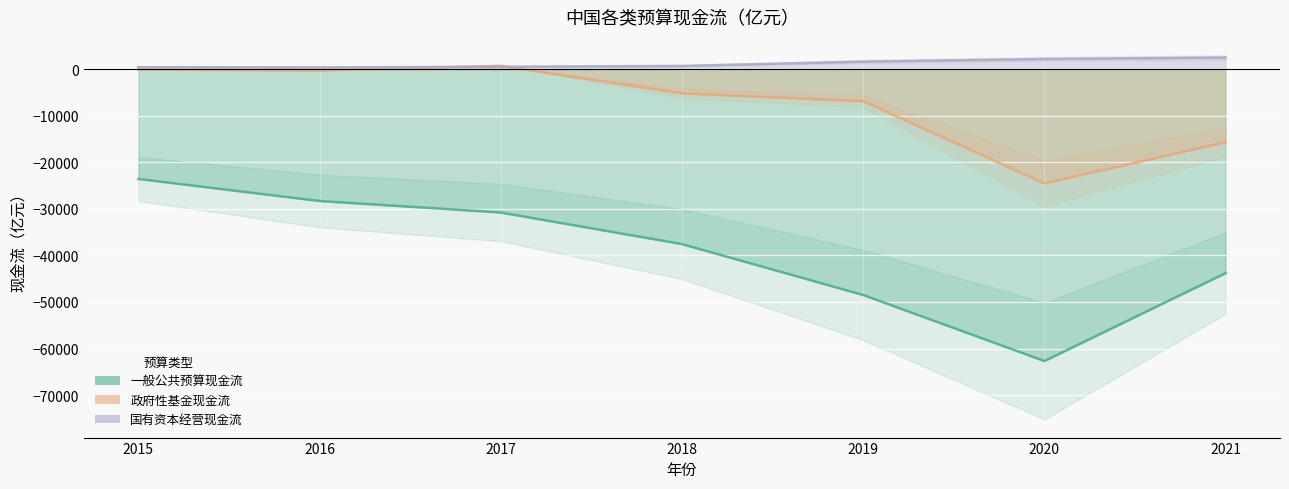

How many lines are shown in the chart?

3